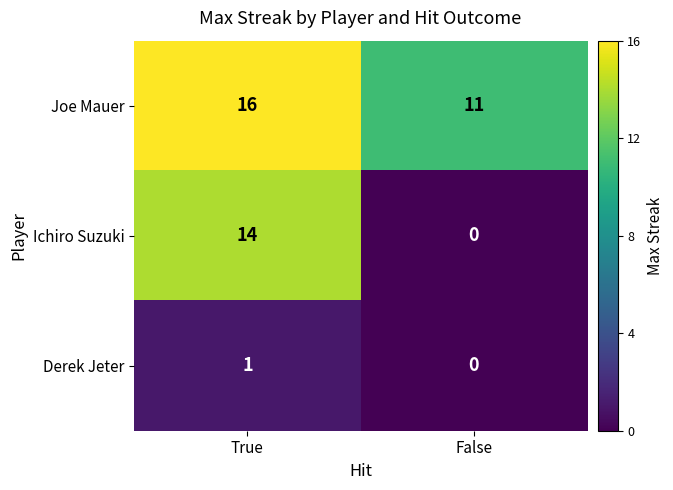

Rank the series by their average value, from highest to lowest.

Joe Mauer, Ichiro Suzuki, Derek Jeter